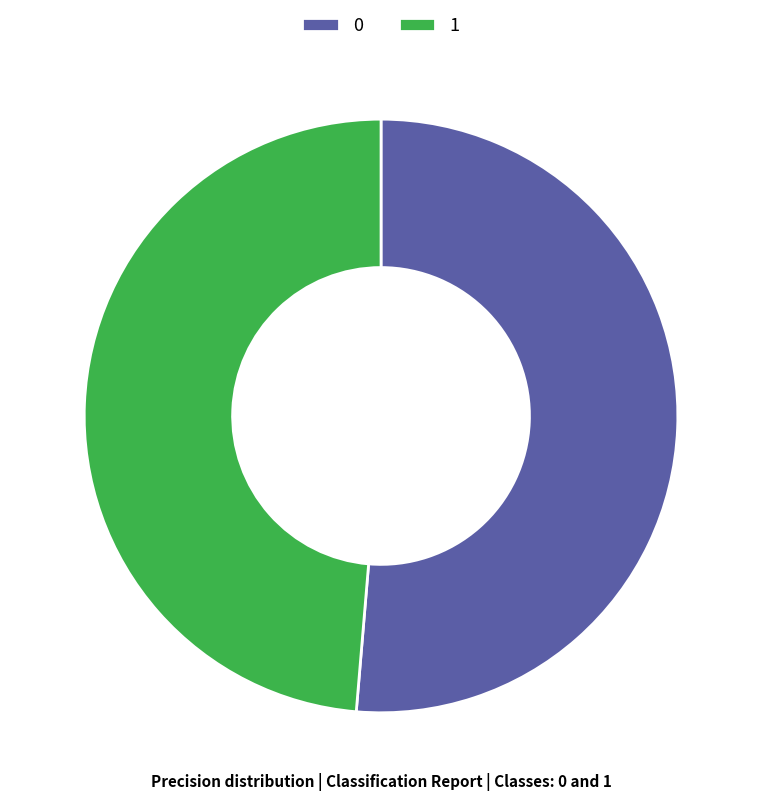

Rank the categories by value from lowest to highest.

1, 0